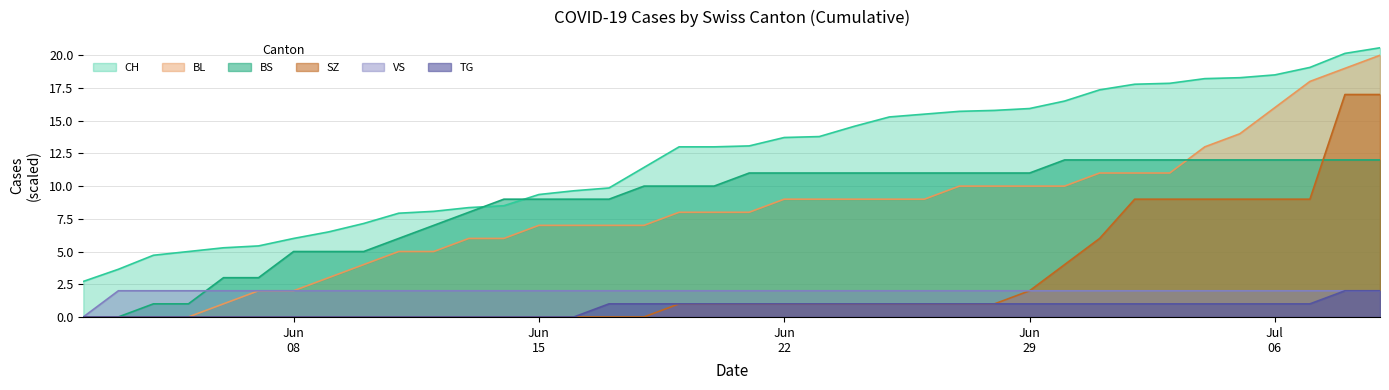

Which series has the largest total across all categories?

CH